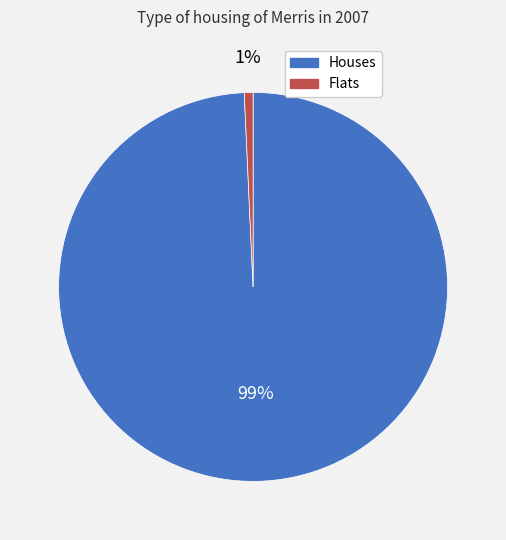

Does any single category account for the majority?

Yes